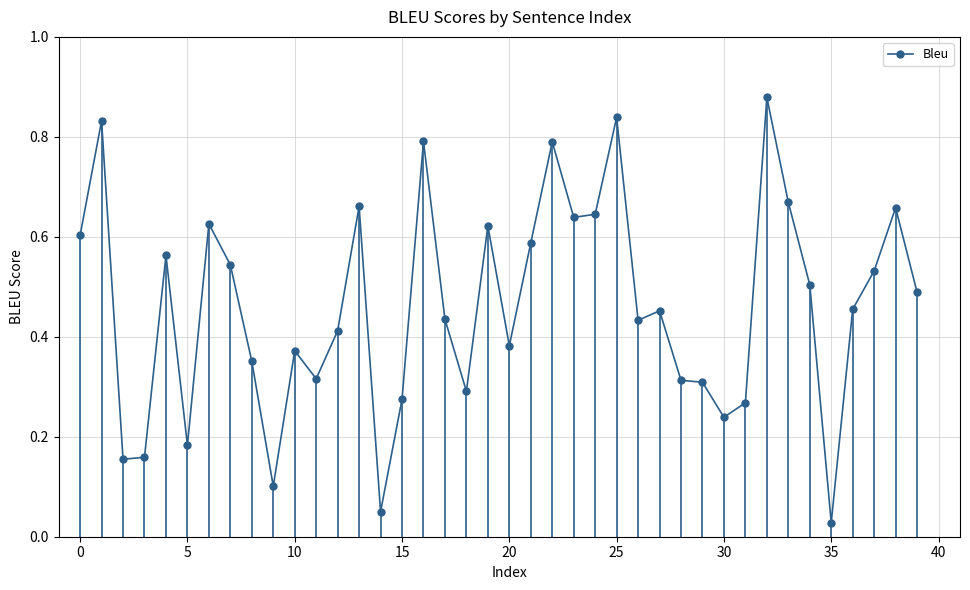

True or false: the data has more than 1 interior local peaks.

True